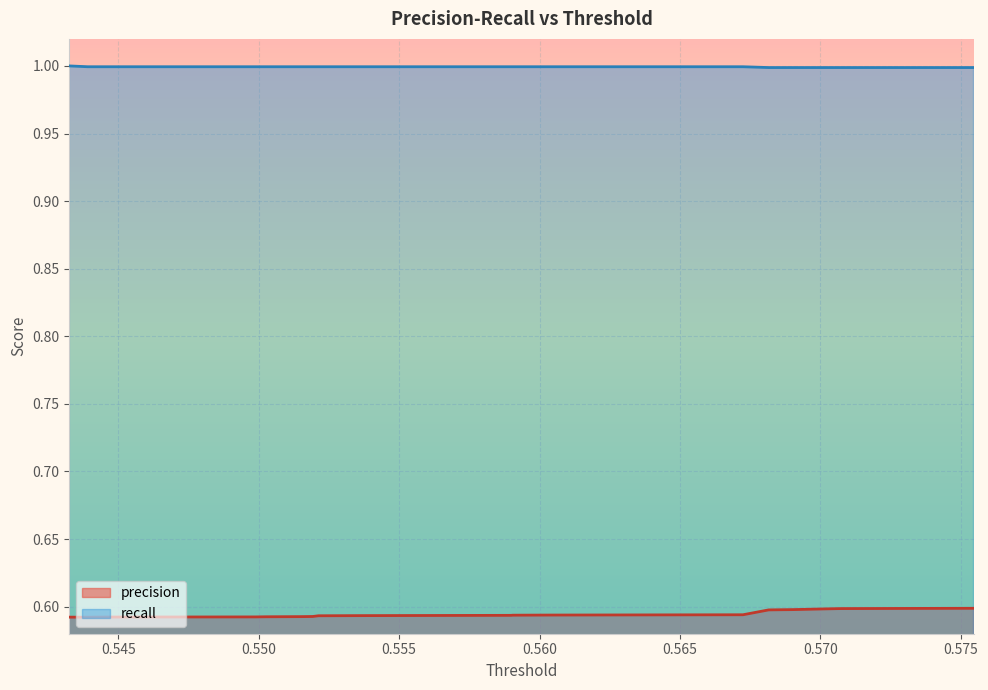

Rank the series by their maximum value, from lowest to highest.

precision, recall